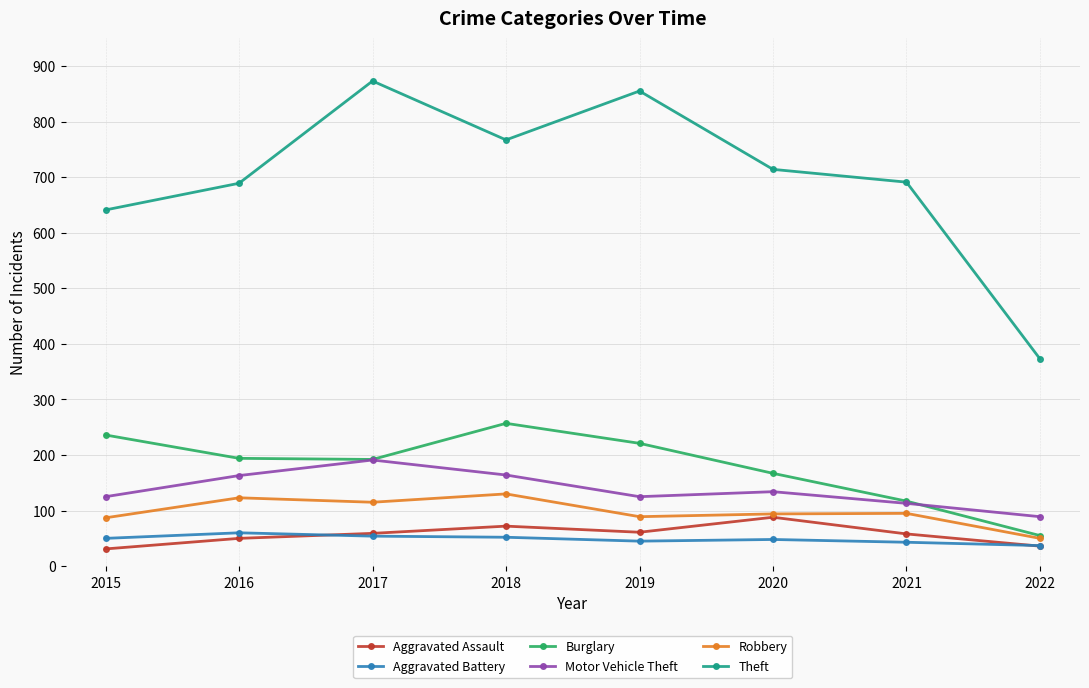

What is the value of the Robbery point at the 6th from the left?

94